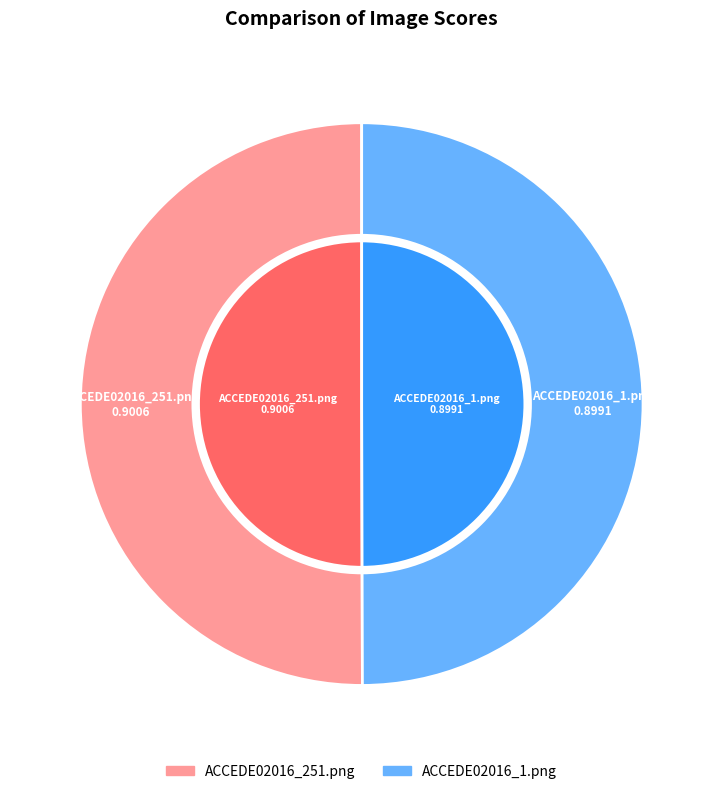

What portion of the pie excludes ACCEDE02016_251.png?

50.0%